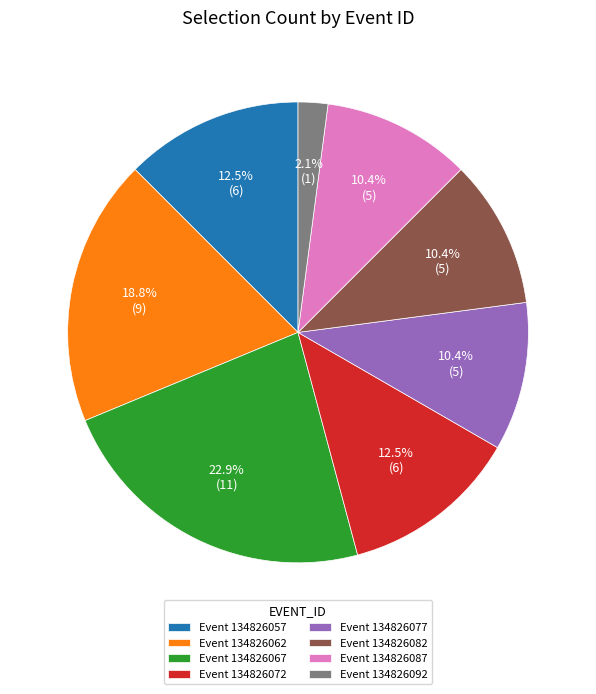

What percentage is NOT represented by Event 134826077?

89.6%